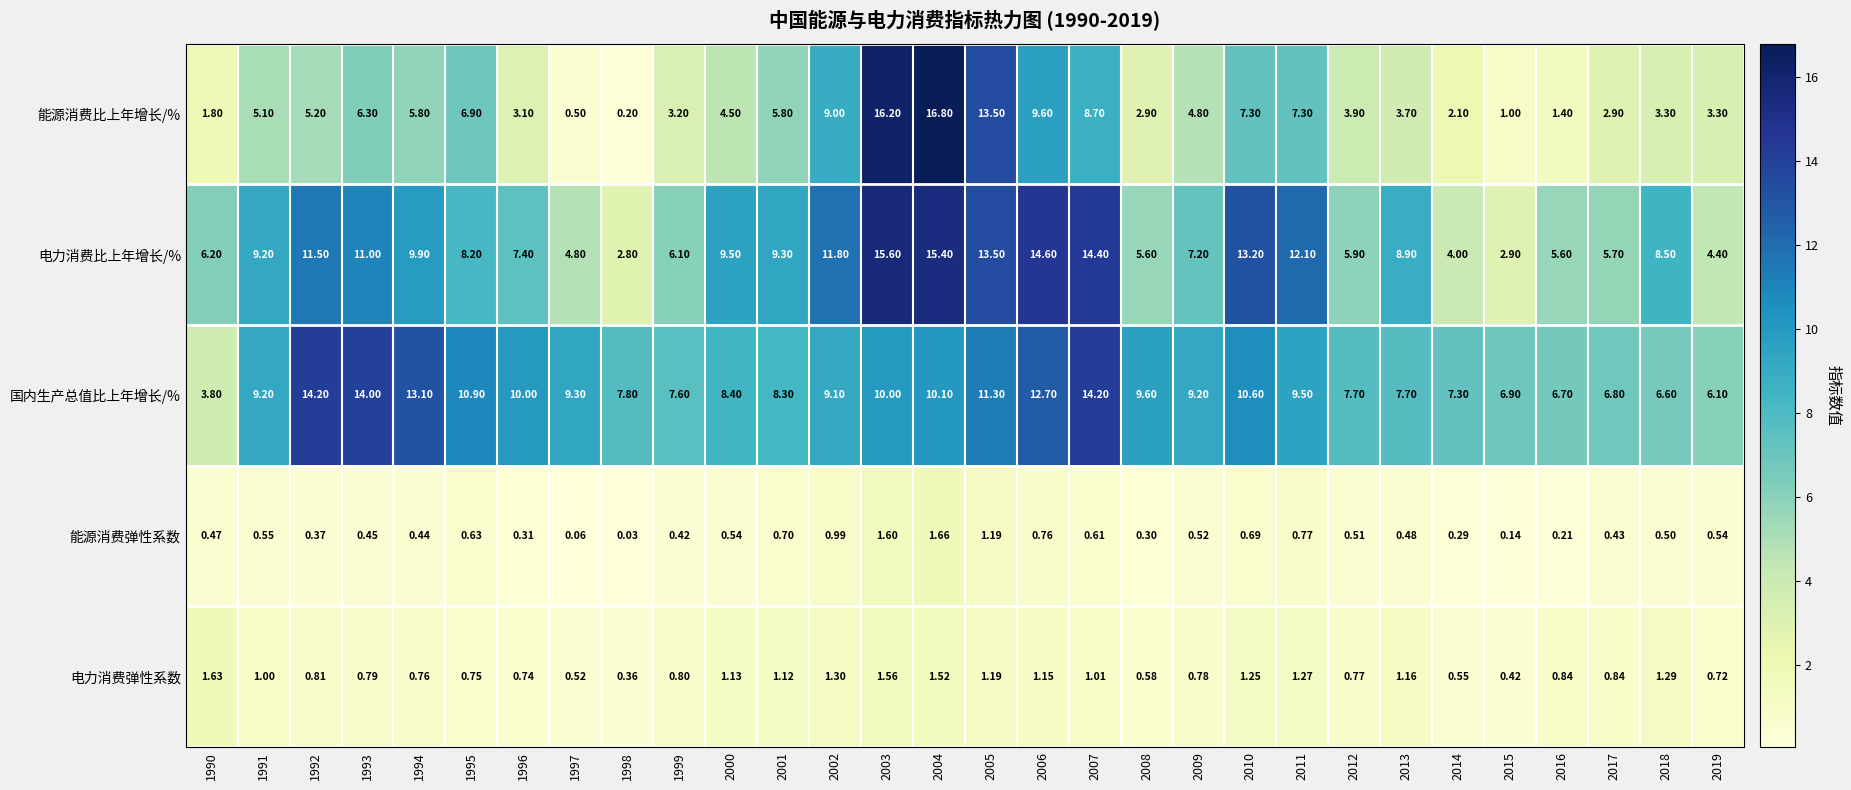

Which series has the largest total across all categories?

国内生产总值比上年增长/%